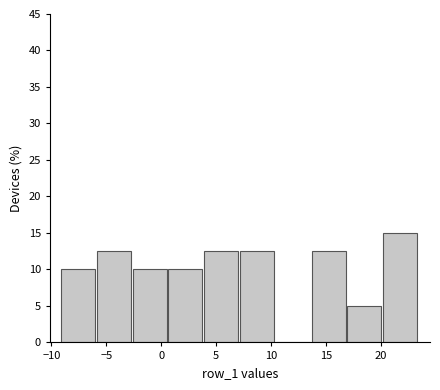

Reading left to right, transcribe this chart: for each bar, give the range it covers on the x-axis and its height. Neither the bar edges nor the heights are printed on the chart, so give them approximately, as read against the axes.

-9.0 to -6.0: 10.0
-6.0 to -2.5: 12.5
-2.5 to 0.5: 10.0
0.5 to 4.0: 10.0
4.0 to 7.0: 12.5
7.0 to 10.5: 12.5
10.5 to 13.5: 0
13.5 to 17.0: 12.5
17.0 to 20.0: 5.0
20.0 to 23.5: 15.0